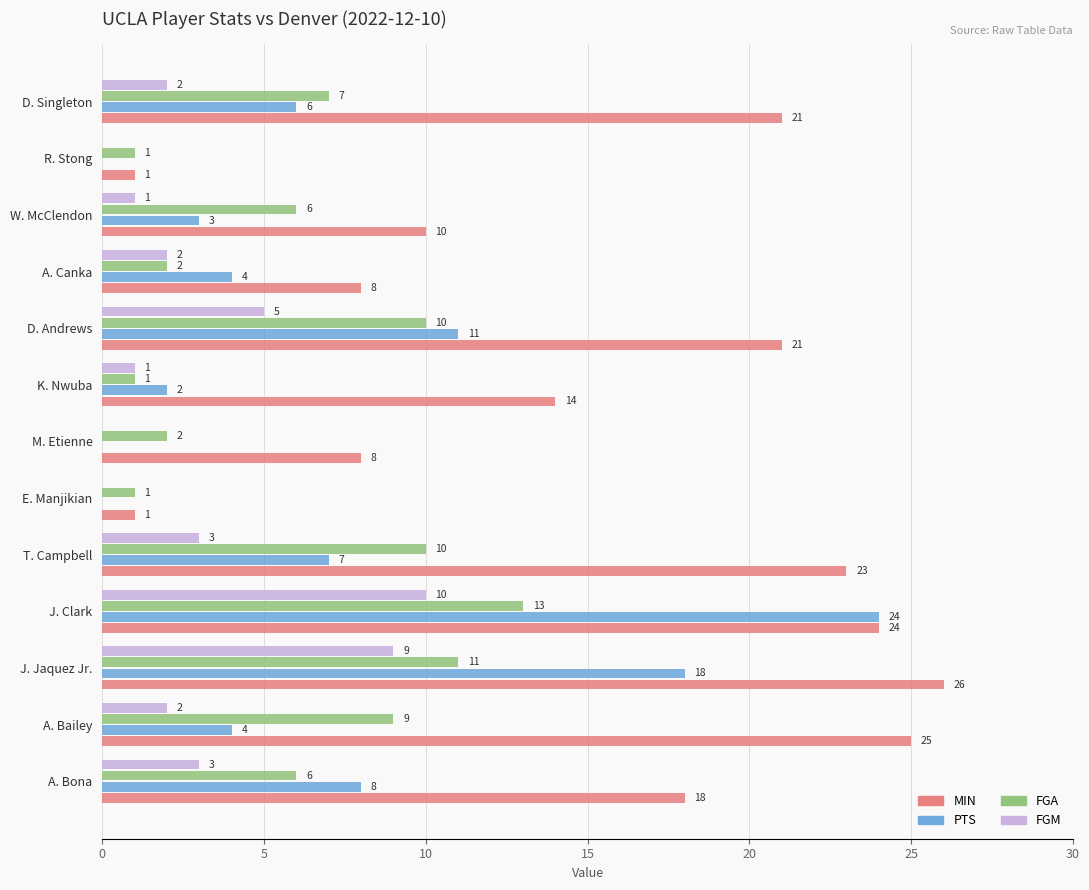

What is the sum of all FGM values?

38